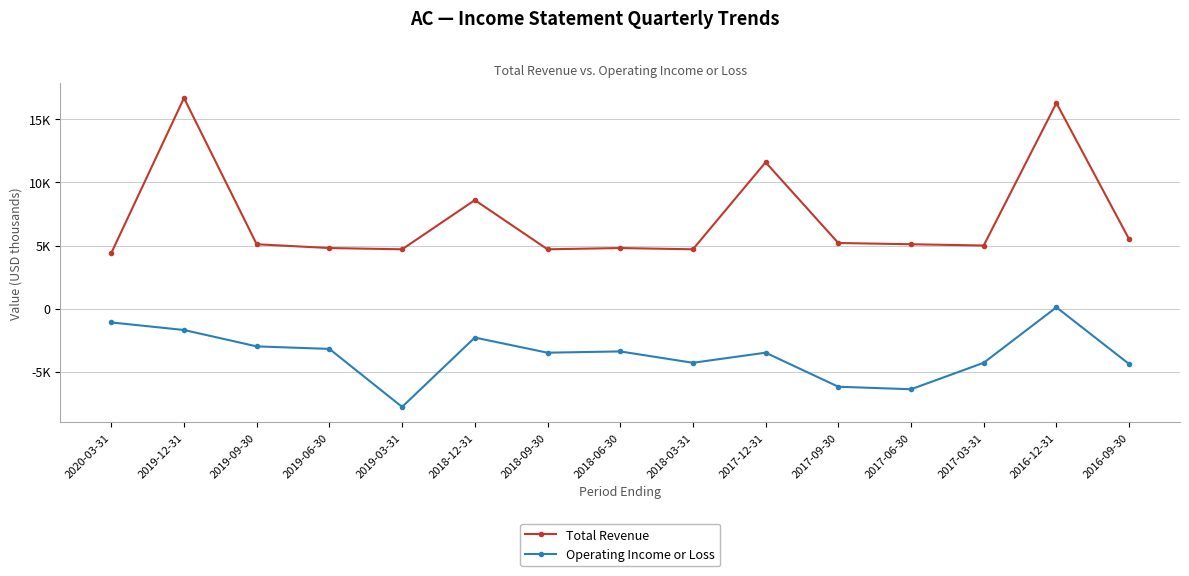

At which label does Total Revenue first exceed 5100?

2019-12-31